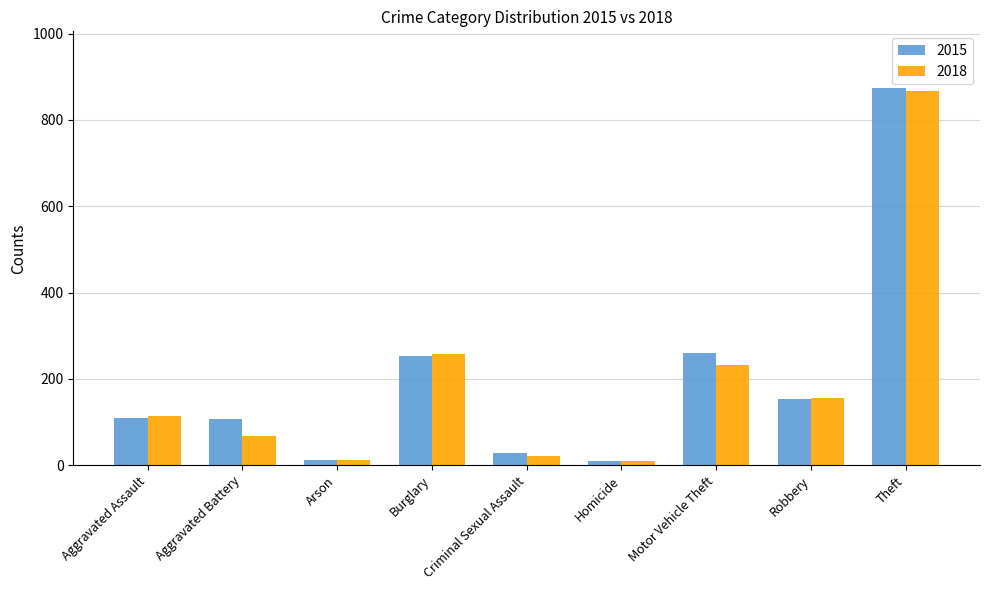

Which series has the largest range (max minus min)?

2015